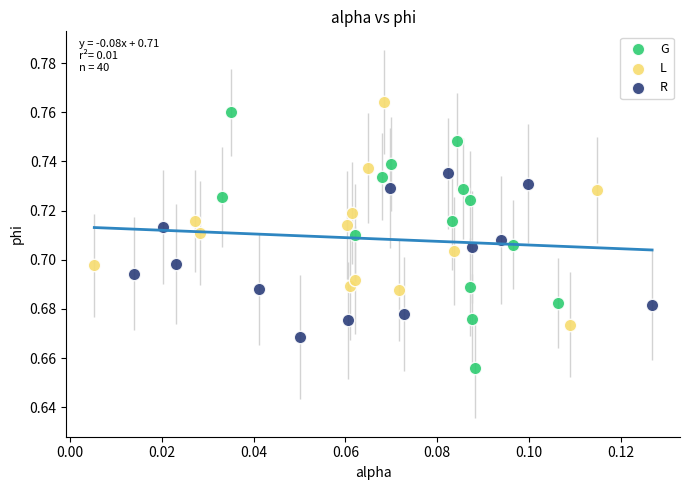

Which series reaches the maximum Y coordinate?

L